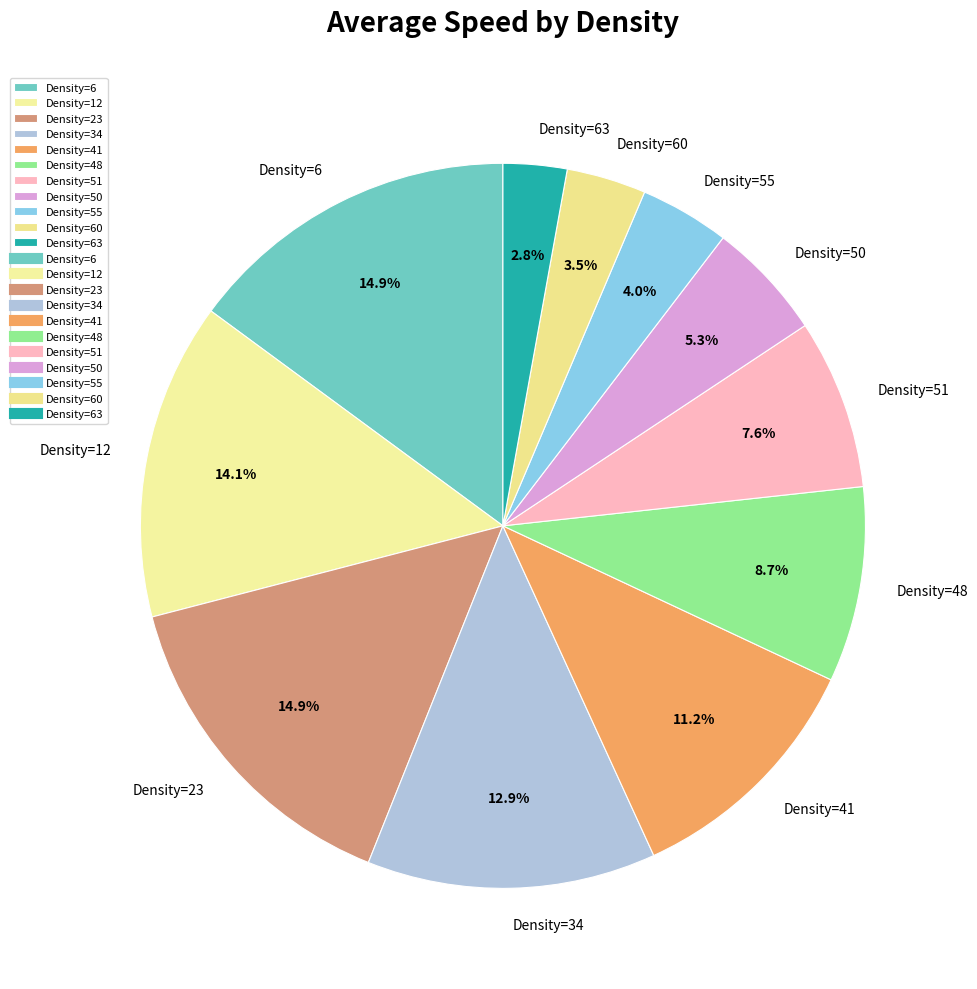

Which has a higher value, Density=34 or Density=60?

Density=34